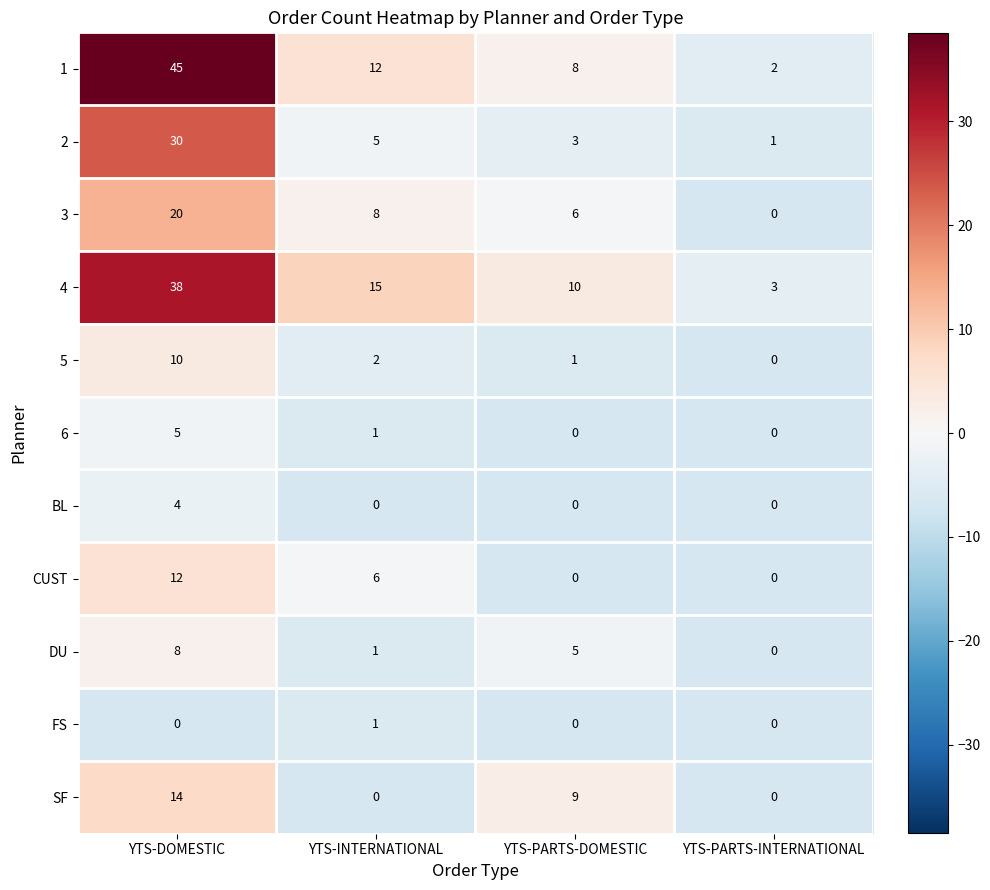

Which category has the lowest value in the DU series?

YTS-PARTS-INTERNATIONAL